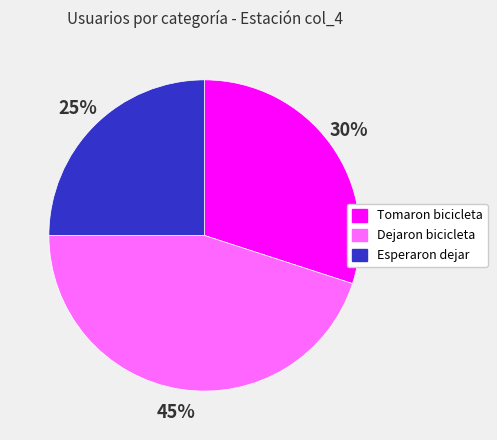

Does any single category account for the majority?

No